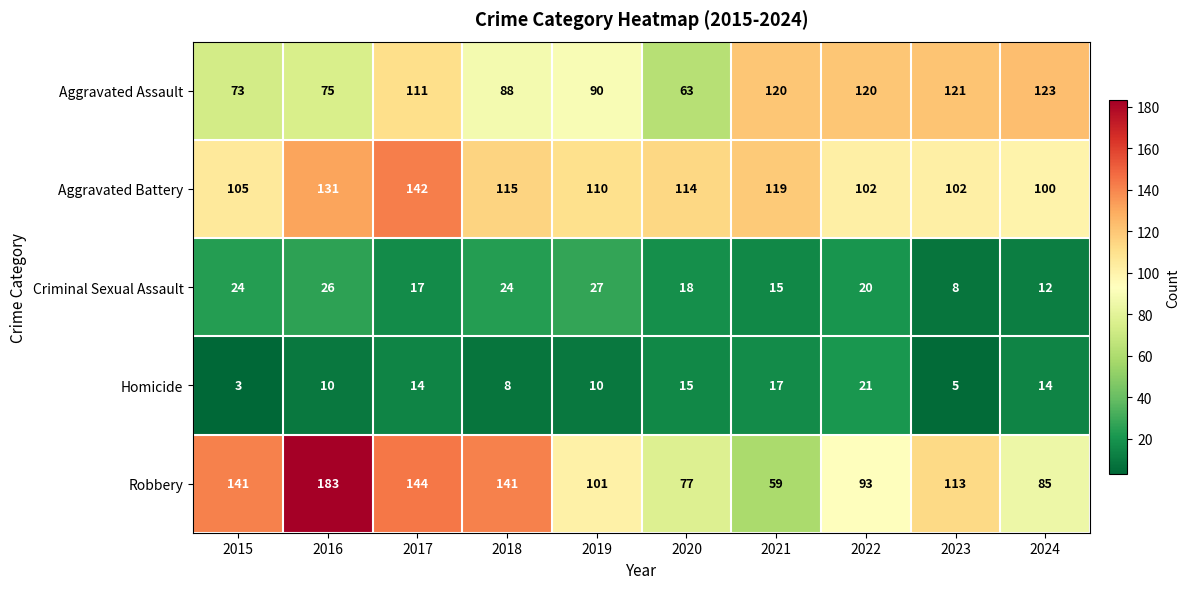

Between 2019 and 2022, which series saw the biggest shift?

Aggravated Assault